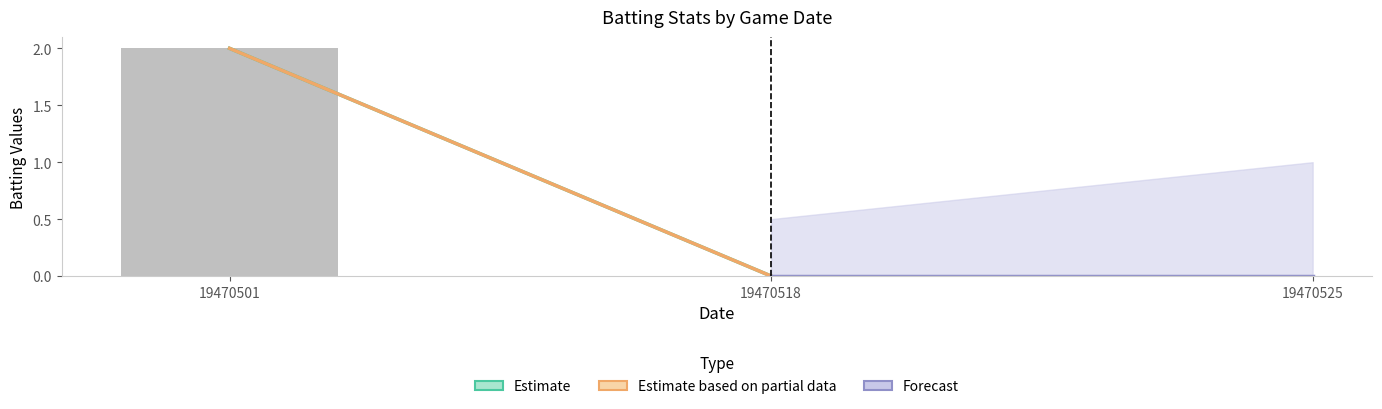

How many categories are shown in the chart?

2